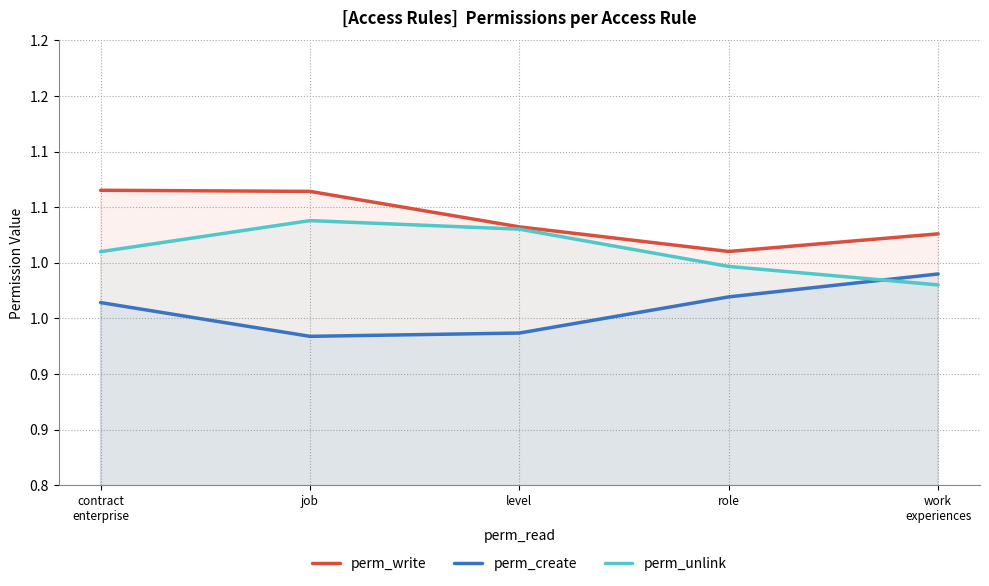

Count the perm_create values in the range 0 to 1.

5